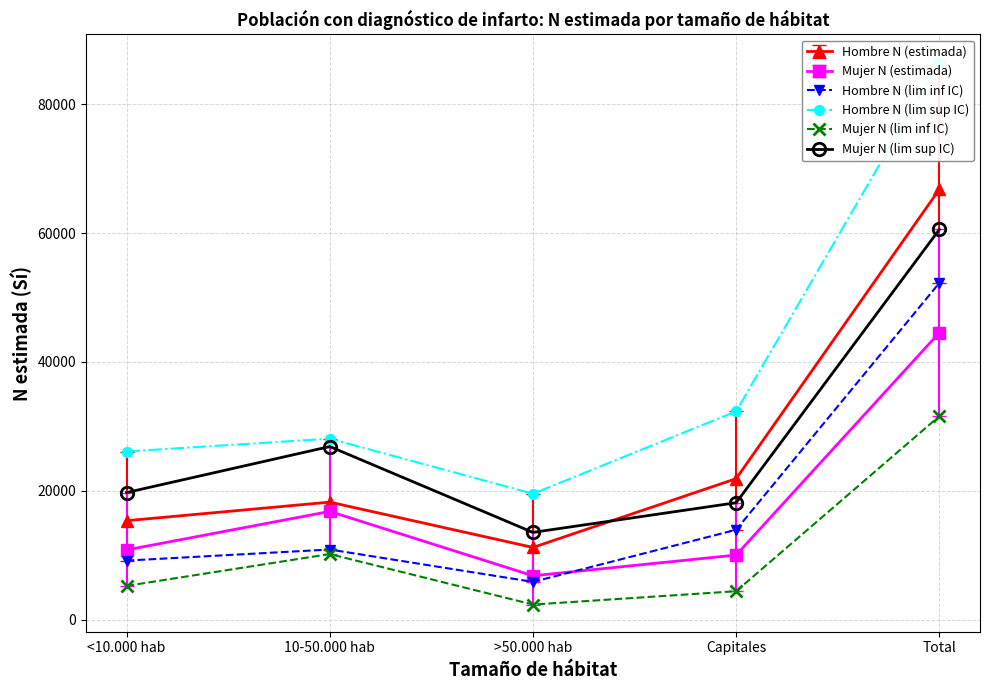

At how many categories does at least one series exceed 23833?

4